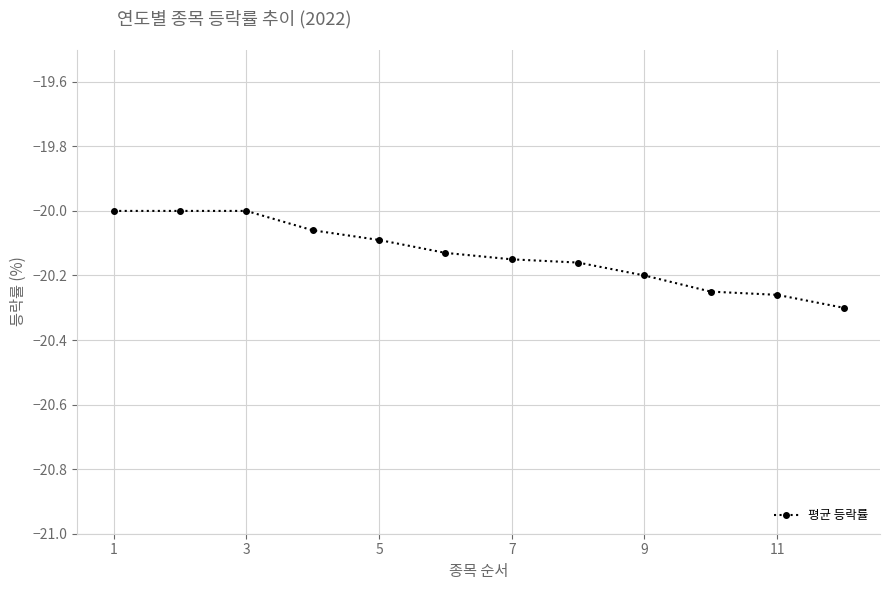

What is the greatest value displayed?

-20.0